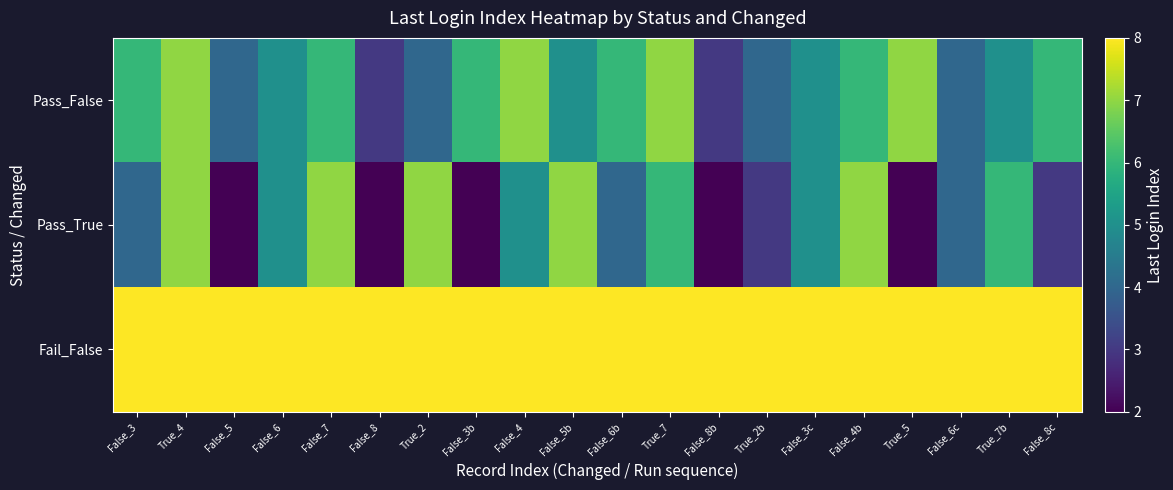

Reading right to left, transcribe all the data shown in this chart.

Pass_False: False_8c=6	True_7b=5	False_6c=4	True_5=7	False_4b=6	False_3c=5	True_2b=4	False_8b=3	True_7=7	False_6b=6	False_5b=5	False_4=7	False_3b=6	True_2=4	False_8=3	False_7=6	False_6=5	False_5=4	True_4=7	False_3=6
Pass_True: False_8c=3	True_7b=6	False_6c=4	True_5=2	False_4b=7	False_3c=5	True_2b=3	False_8b=2	True_7=6	False_6b=4	False_5b=7	False_4=5	False_3b=2	True_2=7	False_8=2	False_7=7	False_6=5	False_5=2	True_4=7	False_3=4
Fail_False: False_8c=8	True_7b=8	False_6c=8	True_5=8	False_4b=8	False_3c=8	True_2b=8	False_8b=8	True_7=8	False_6b=8	False_5b=8	False_4=8	False_3b=8	True_2=8	False_8=8	False_7=8	False_6=8	False_5=8	True_4=8	False_3=8